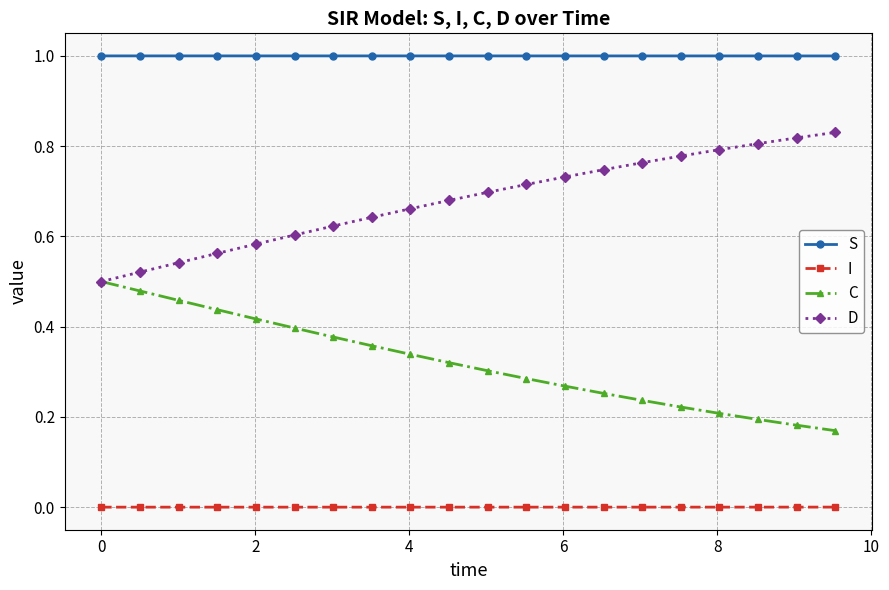

What is the minimum value for S?

1.0